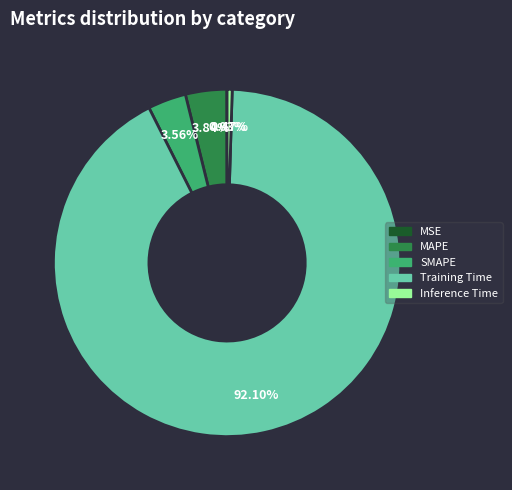

To the nearest percent, what is the difference between the largest and smallest slice percentages?

92%